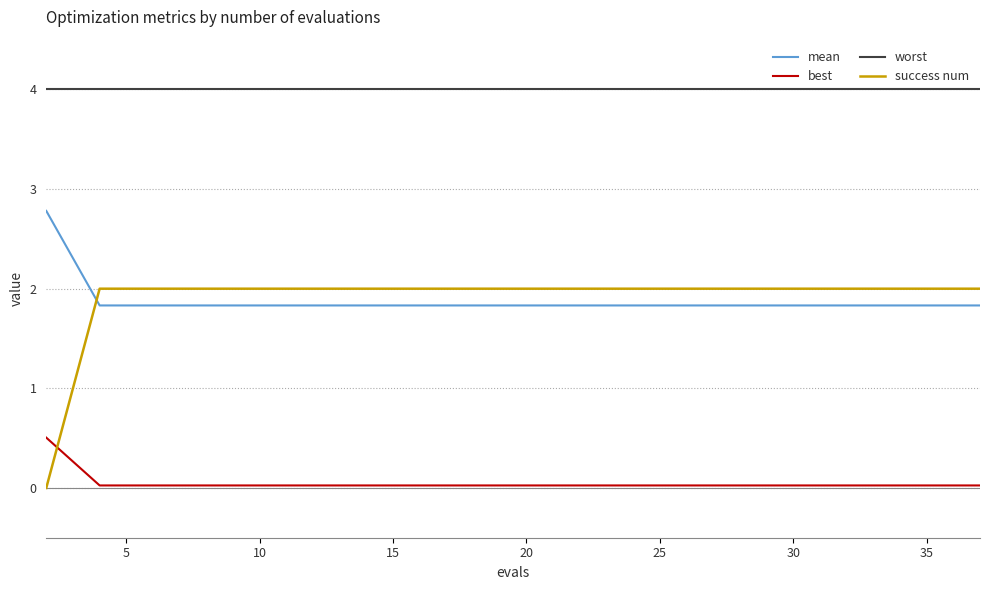

What is the minimum value for mean?

1.8